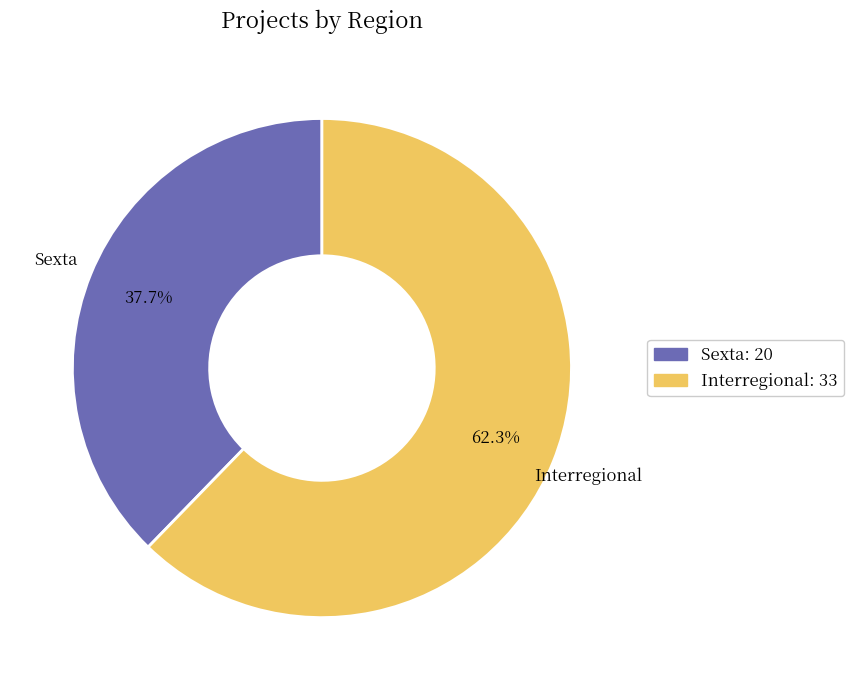

Which slice is the largest?

Interregional